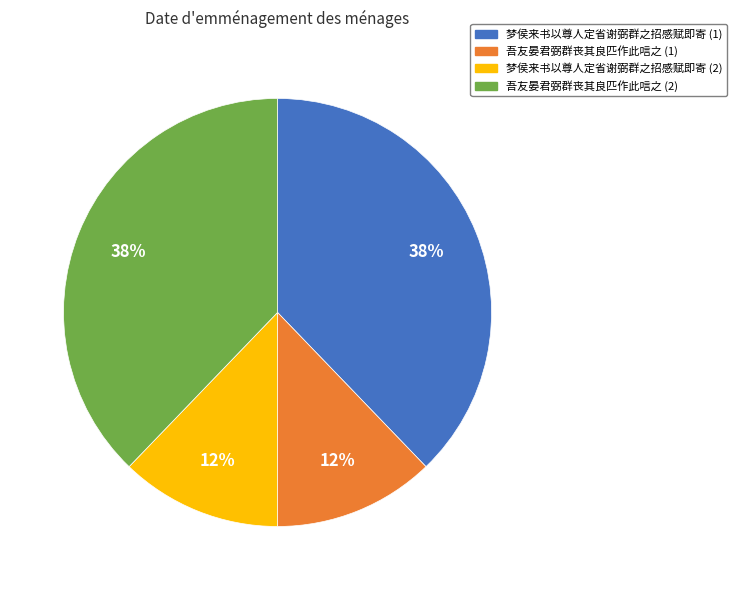

Is there a majority slice in this chart?

No